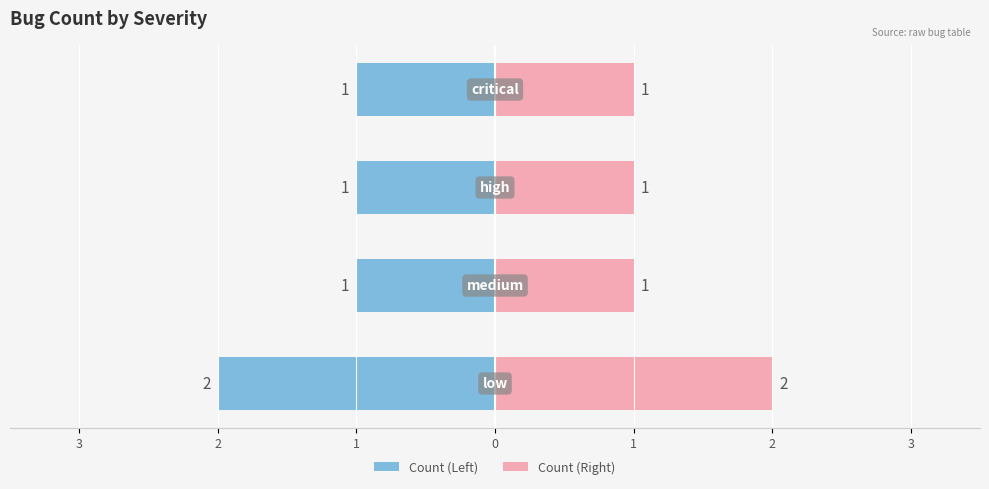

Is it true that the value at medium is 1?

True